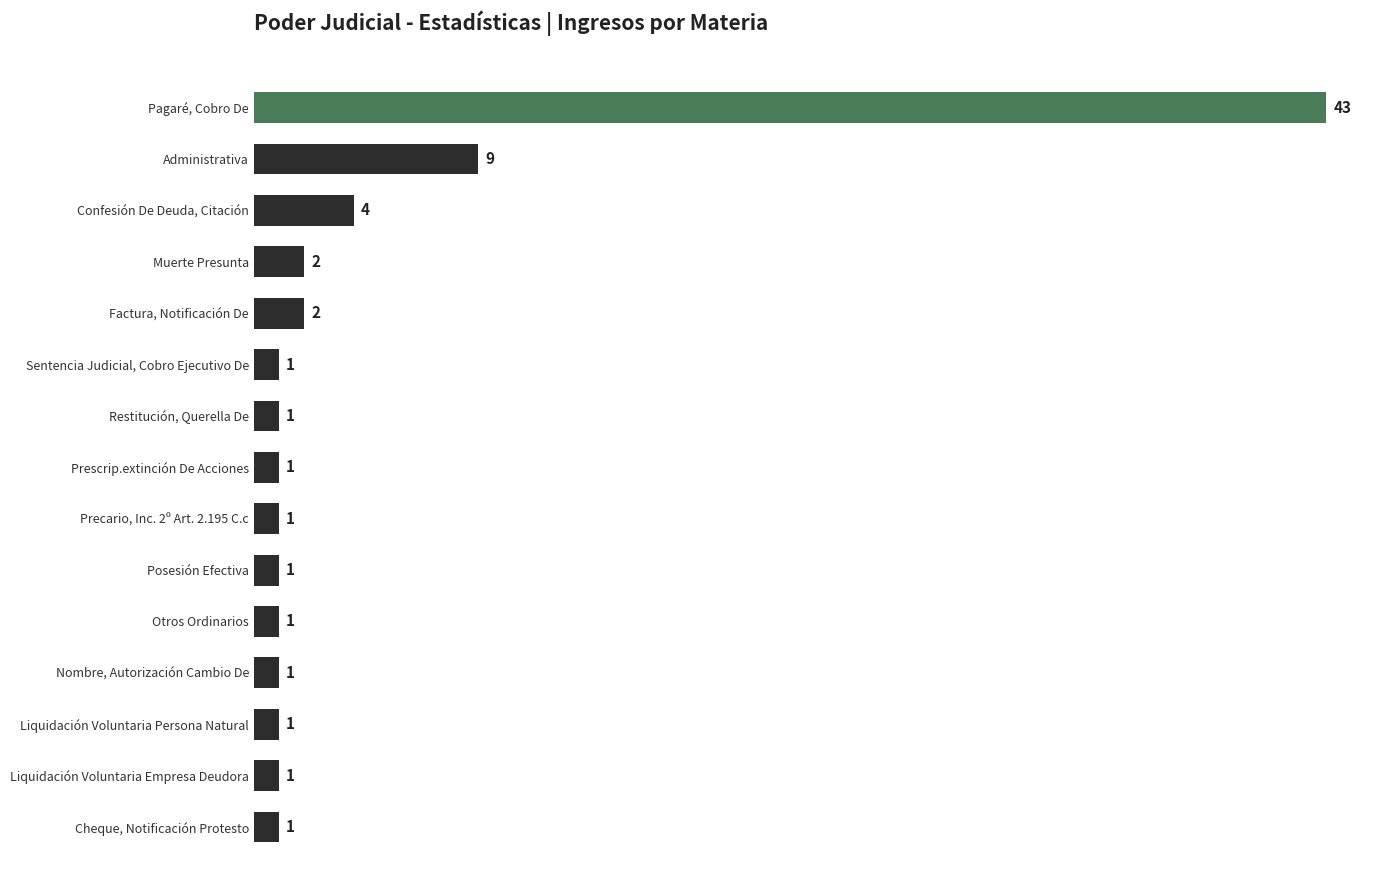

What is the label of the 7th bar from the top?

Restitución, Querella De